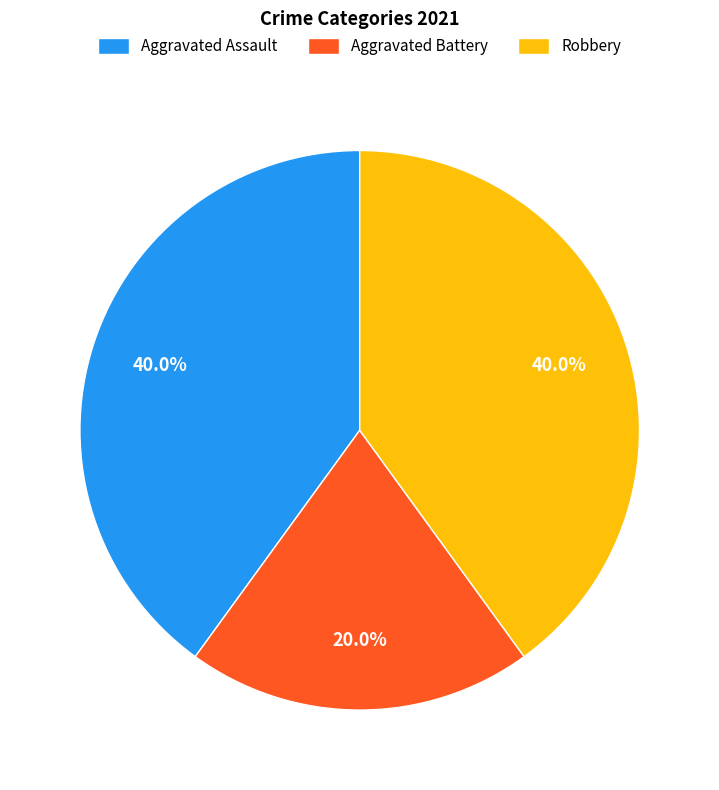

What percentage do Robbery and Aggravated Battery together represent?

60.0%